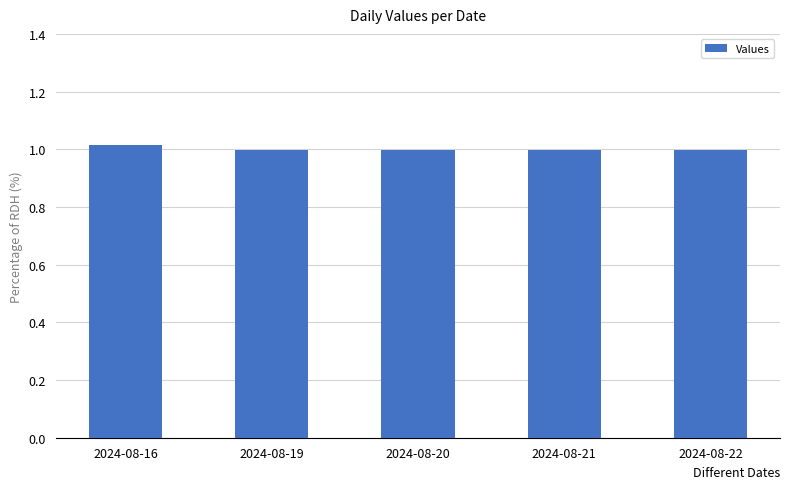

Reading right to left, extract all data points from this chart.

1.0	1.0	1.0	1.0	1.0